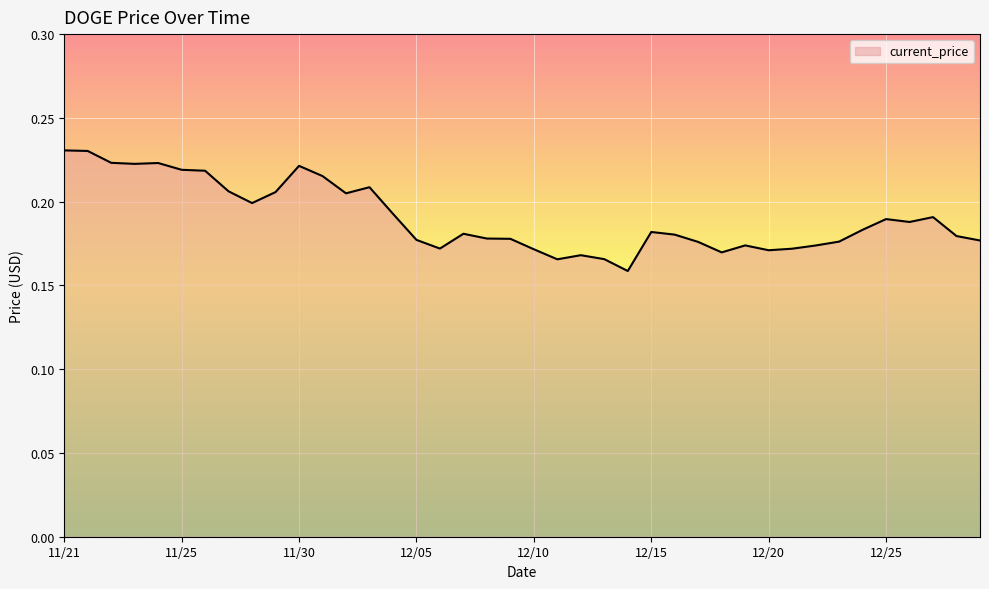

How many lines are shown in the chart?

1